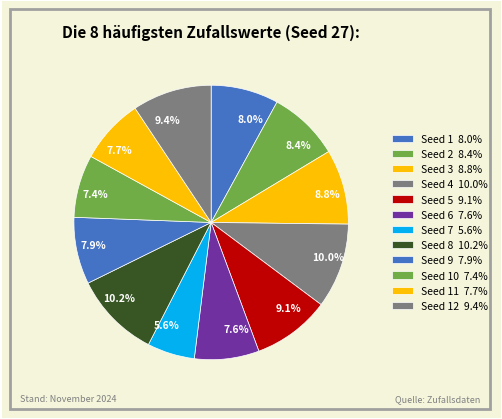

What is the ratio of the value at 10.2% to the value at 7.6%?

1.3